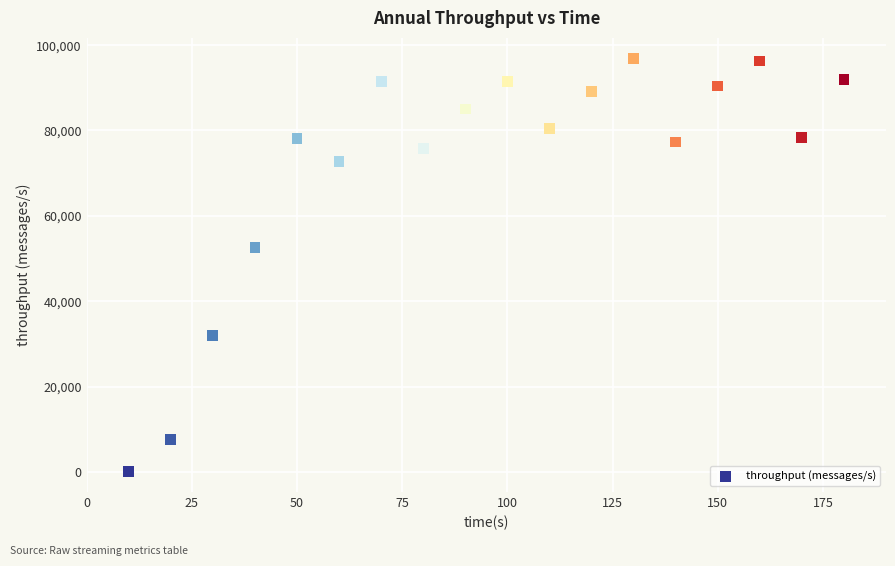

What is the range of X values (max minus min)?

170